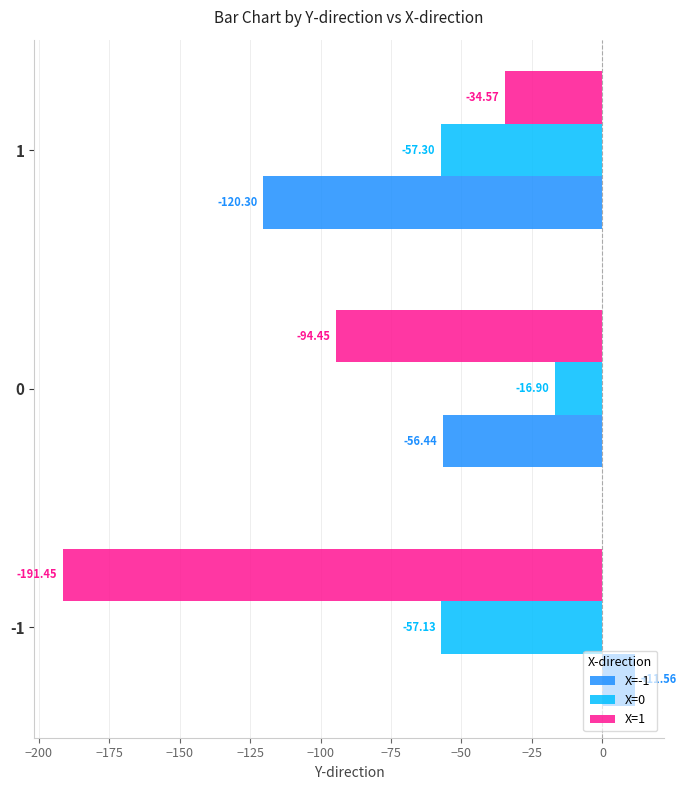

List the series in order of their peak value, lowest first.

X=1, X=0, X=-1